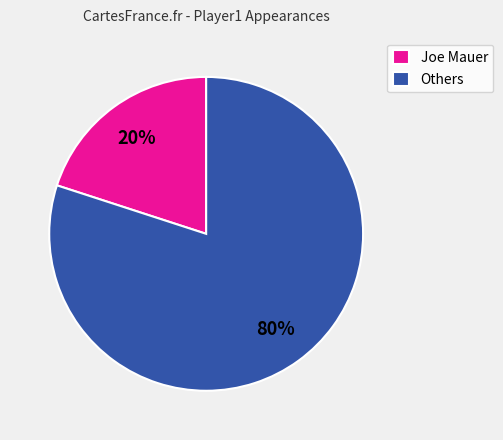

Is there any slice that represents more than half of the pie?

Yes